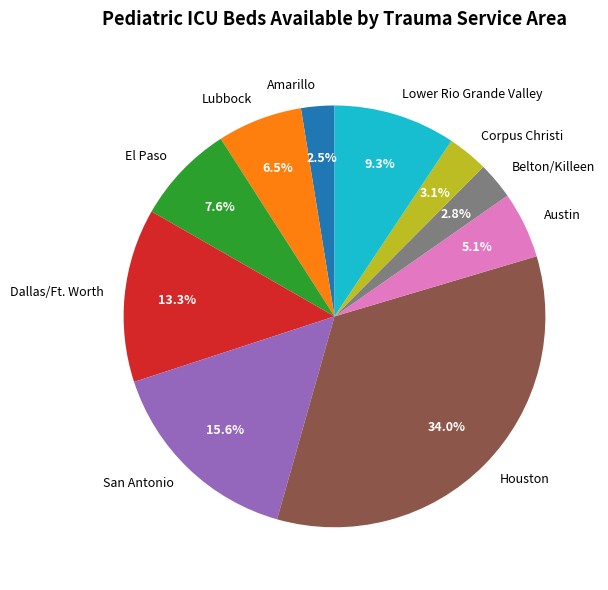

What percentage is the Houston slice, to the nearest percent?

34%